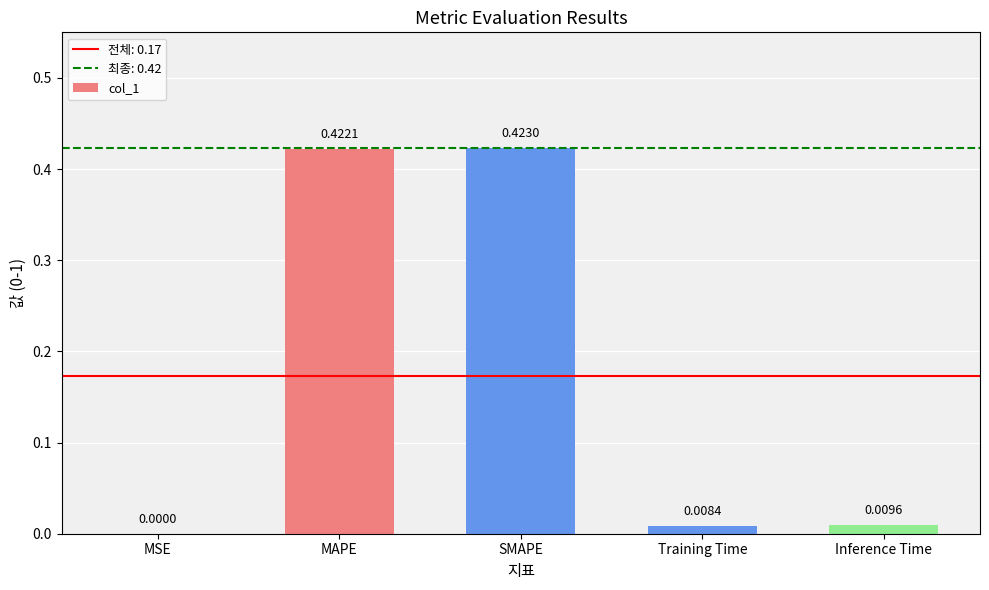

What is the sum of the values at SMAPE and MAPE?

0.8